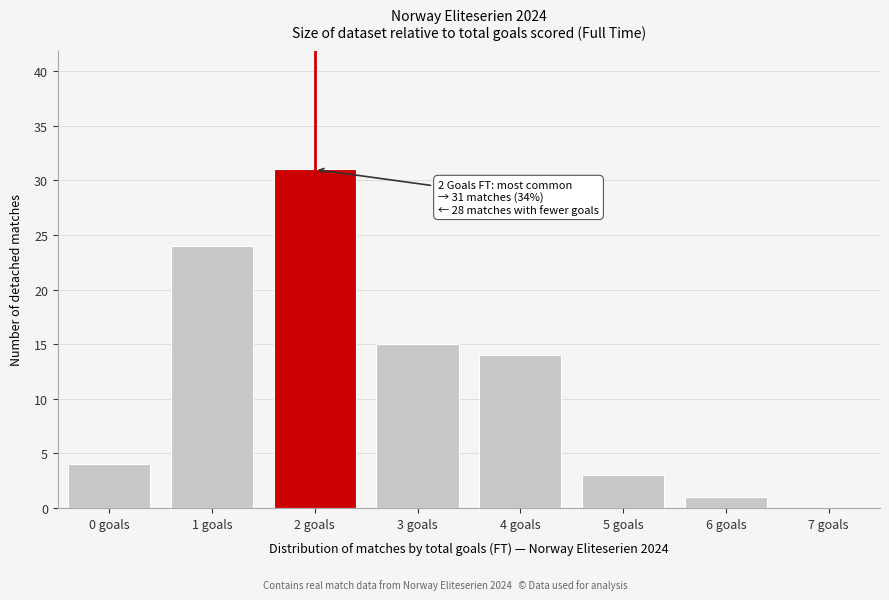

Reading left to right, transcribe all the data shown in this chart.

0 goals=4	1 goals=24	2 goals=31	3 goals=15	4 goals=14	5 goals=3	6 goals=1	7 goals=0